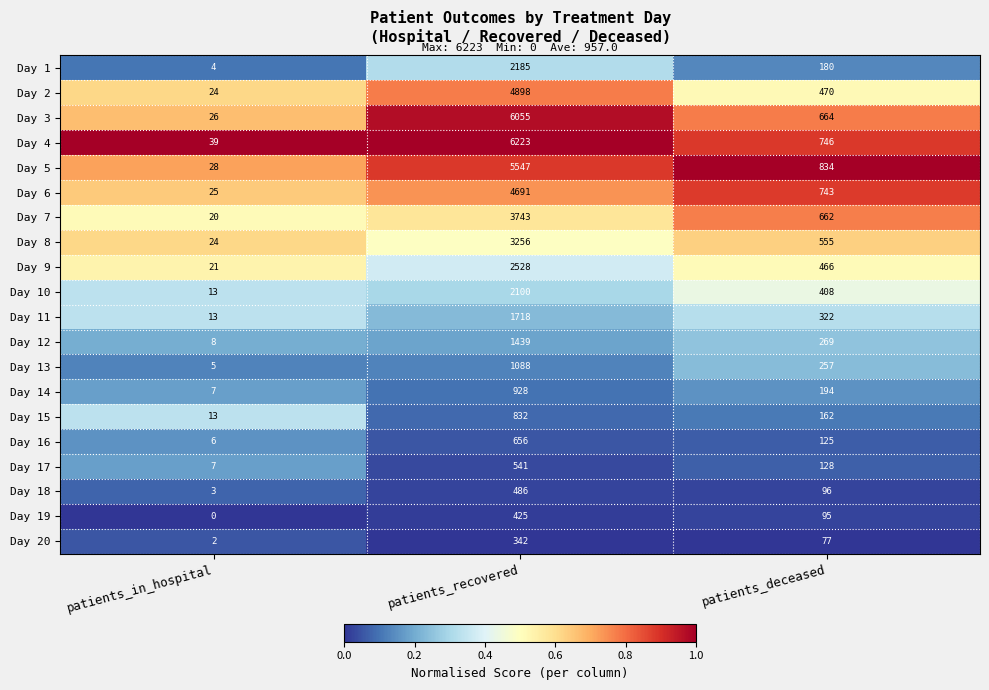

The Day 20 series shows 127 at patients_deceased. True or false?

False